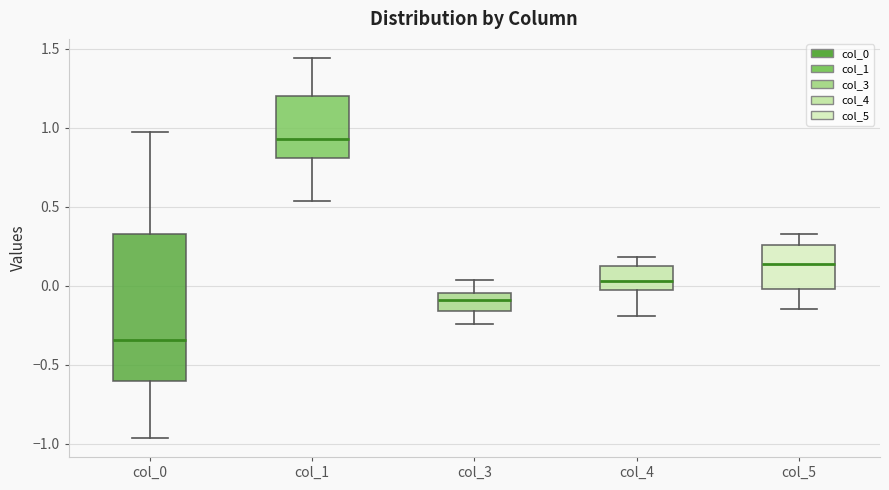

Which box's median line is the highest?

col_1